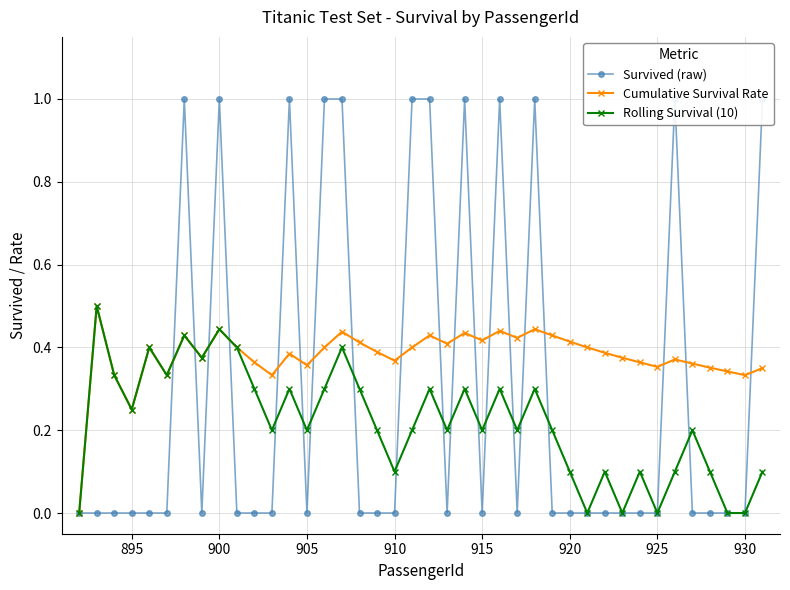

How many interior local peaks does the Rolling Survival (10) series have?

13